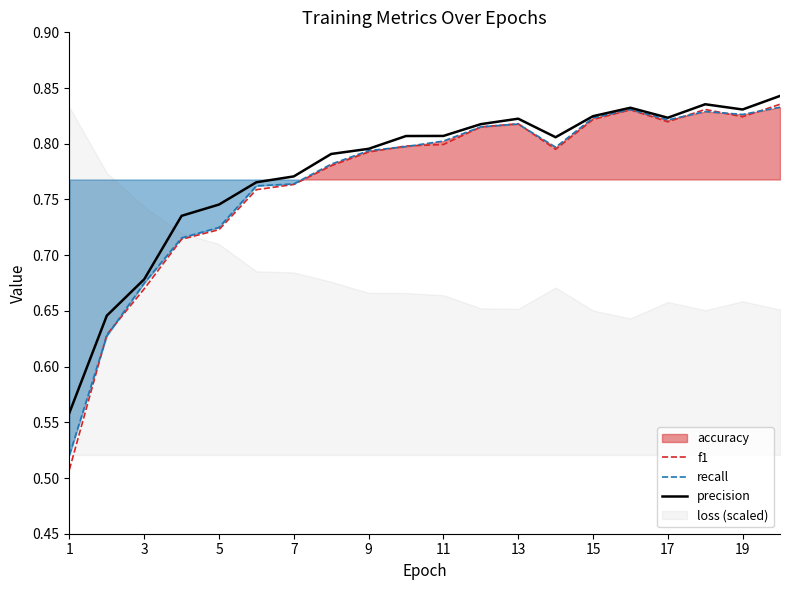

How many f1 values are between 0 and 1?

20